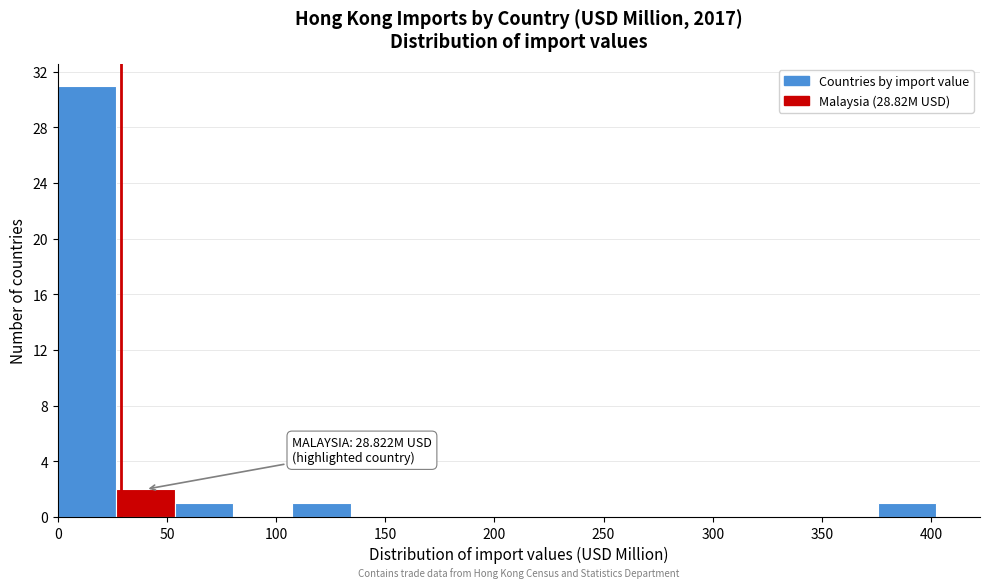

Which range on the x-axis has the tallest bar?

0 to 25